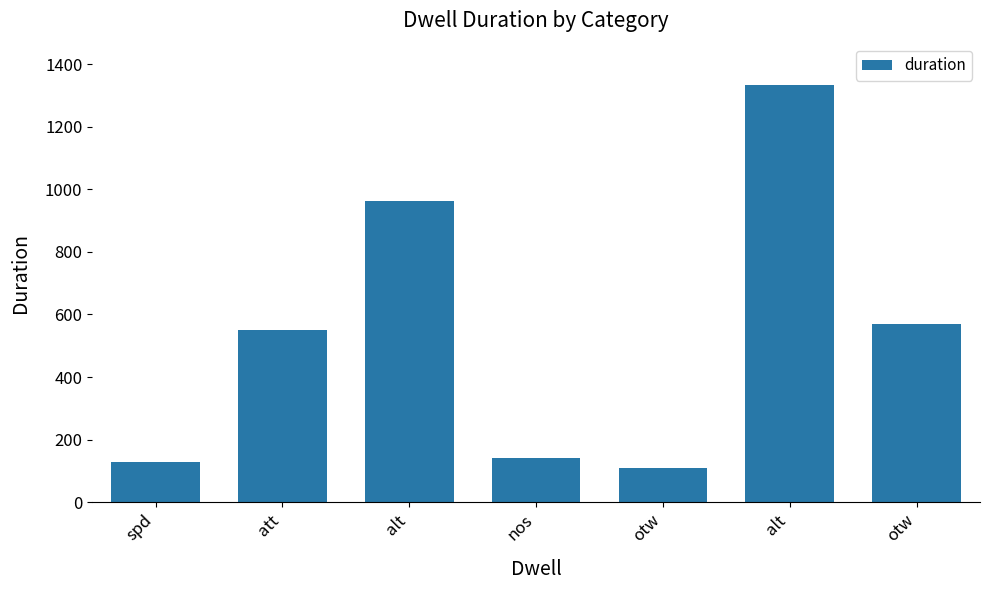

List the labels in order of value, largest first.

alt, alt, otw, att, nos, spd, otw